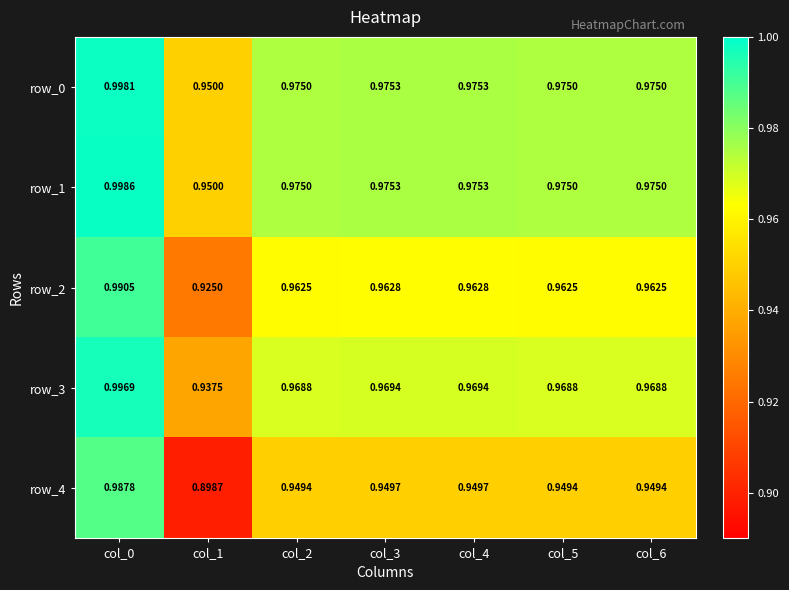

How many data points does each series have?

7